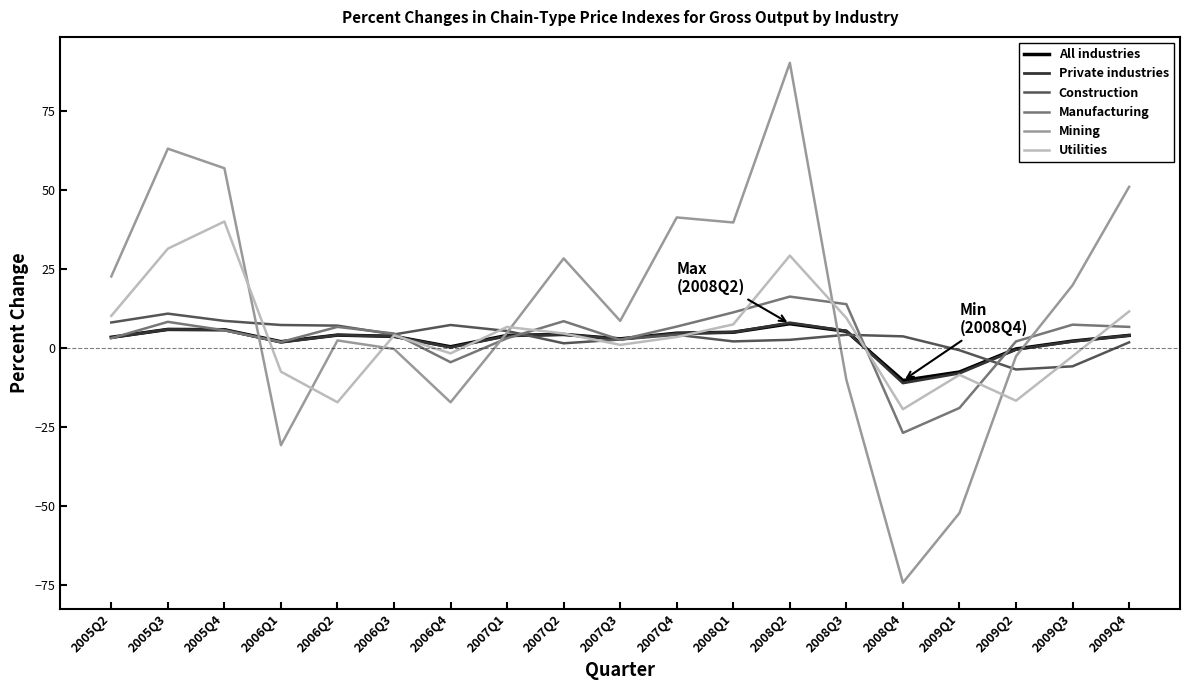

What is the approximate value of Construction at 2005Q2?

8.1